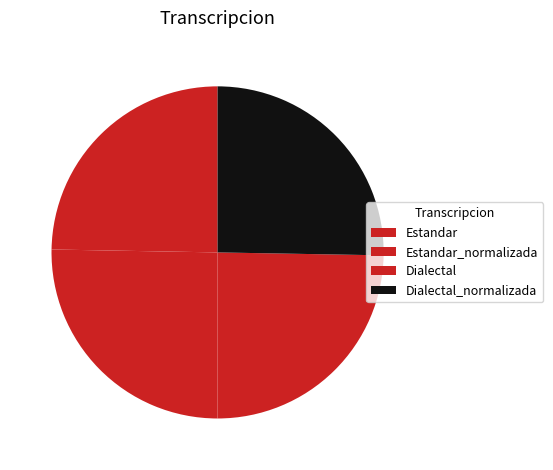

Does Estandar represent more than half of the total?

No